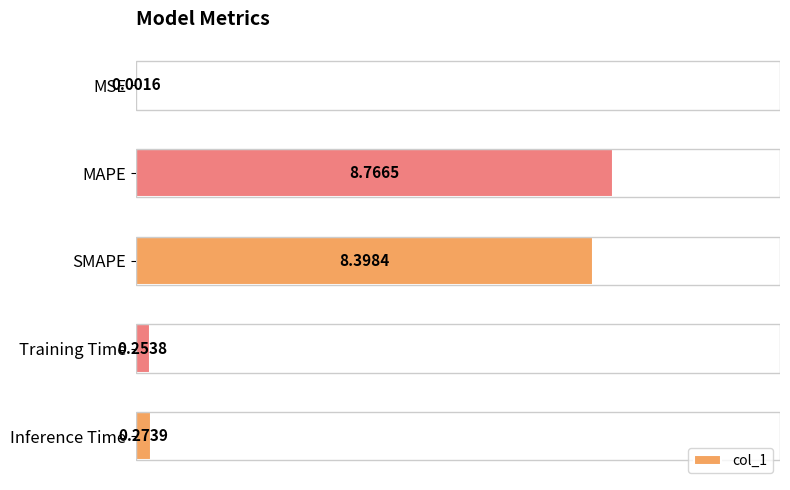

Does the chart contain stacked bars?

No